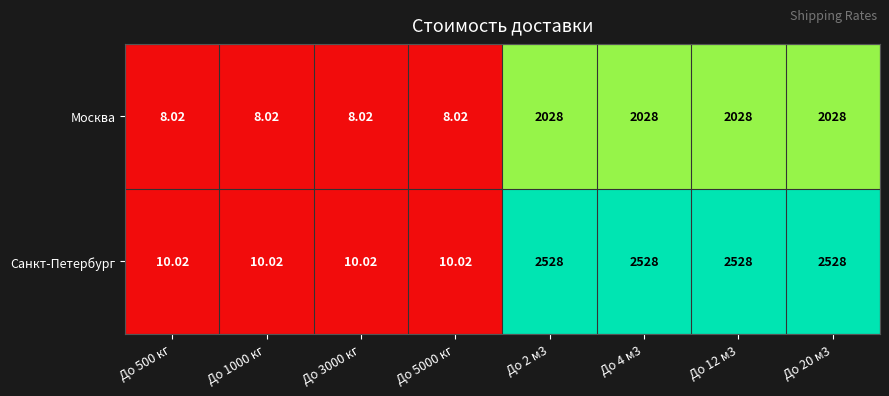

At До 20 м3, list the series in order from largest to smallest.

Санкт-Петербург, Москва